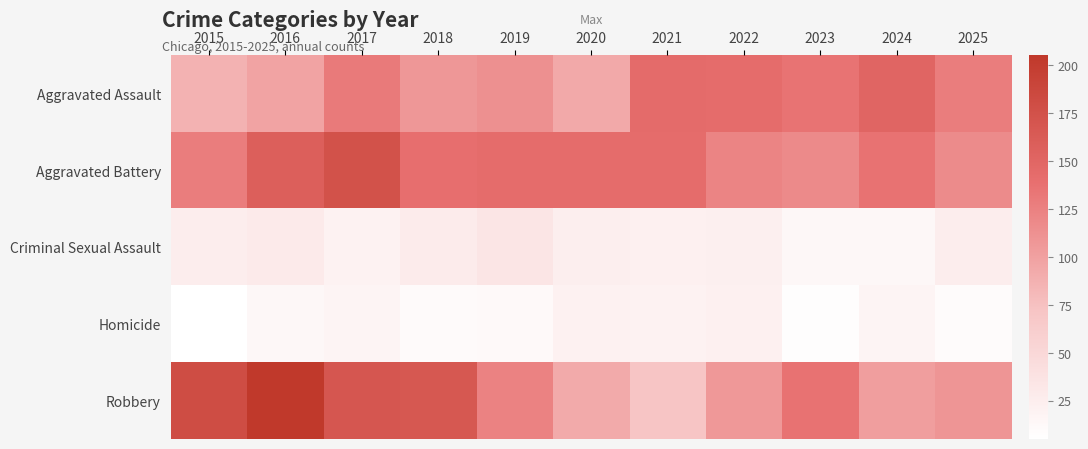

Reading right to left, transcribe all the data shown in this chart.

Aggravated Assault: 2025=128	2024=151	2023=136	2022=142	2021=144	2020=94	2019=113	2018=108	2017=130	2016=98	2015=87
Aggravated Battery: 2025=117	2024=137	2023=118	2022=122	2021=142	2020=143	2019=142	2018=140	2017=174	2016=158	2015=127
Criminal Sexual Assault: 2025=26	2024=14	2023=14	2022=23	2021=22	2020=24	2019=35	2018=28	2017=20	2016=29	2015=25
Homicide: 2025=9	2024=17	2023=7	2022=22	2021=20	2020=21	2019=12	2018=11	2017=18	2016=14	2015=5
Robbery: 2025=109	2024=102	2023=137	2022=107	2021=71	2020=93	2019=124	2018=167	2017=169	2016=205	2015=180